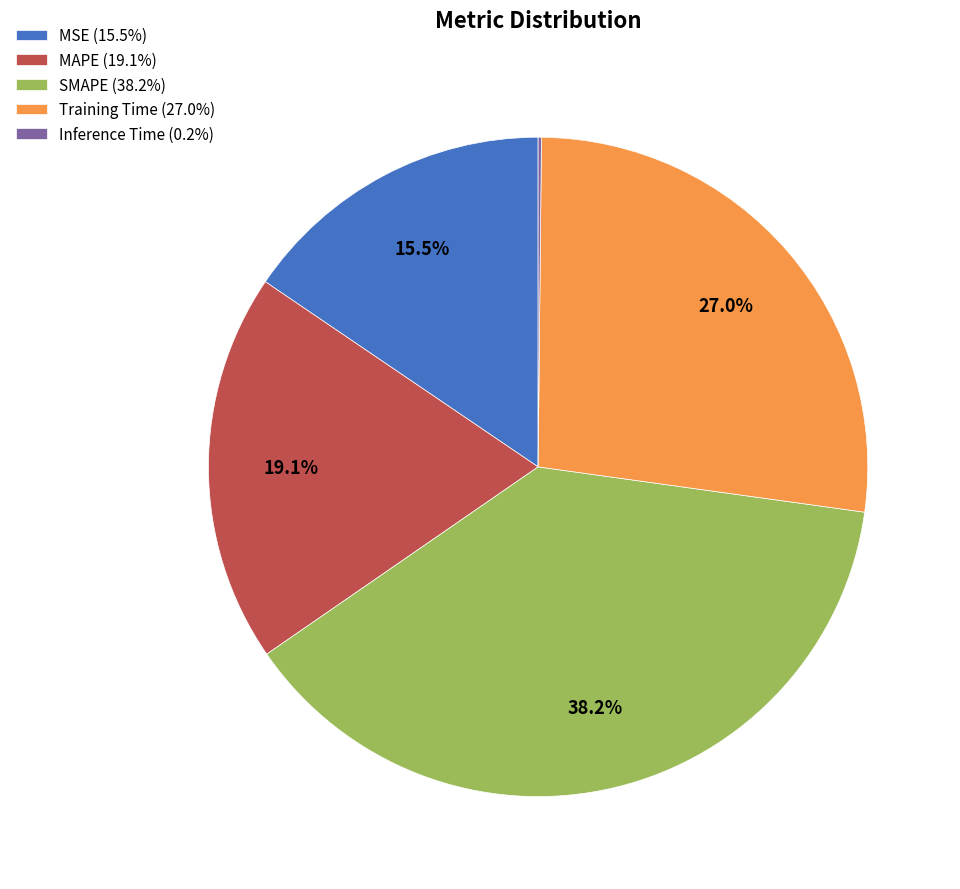

Is Training Time (27.0%) the majority of the pie?

No